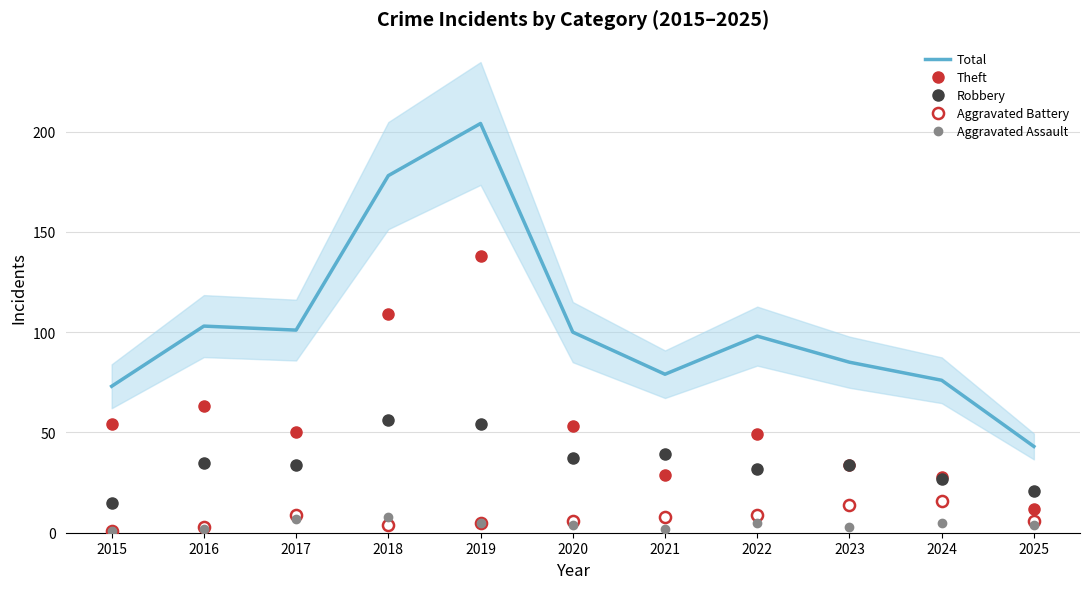

What is the smallest value displayed?

1